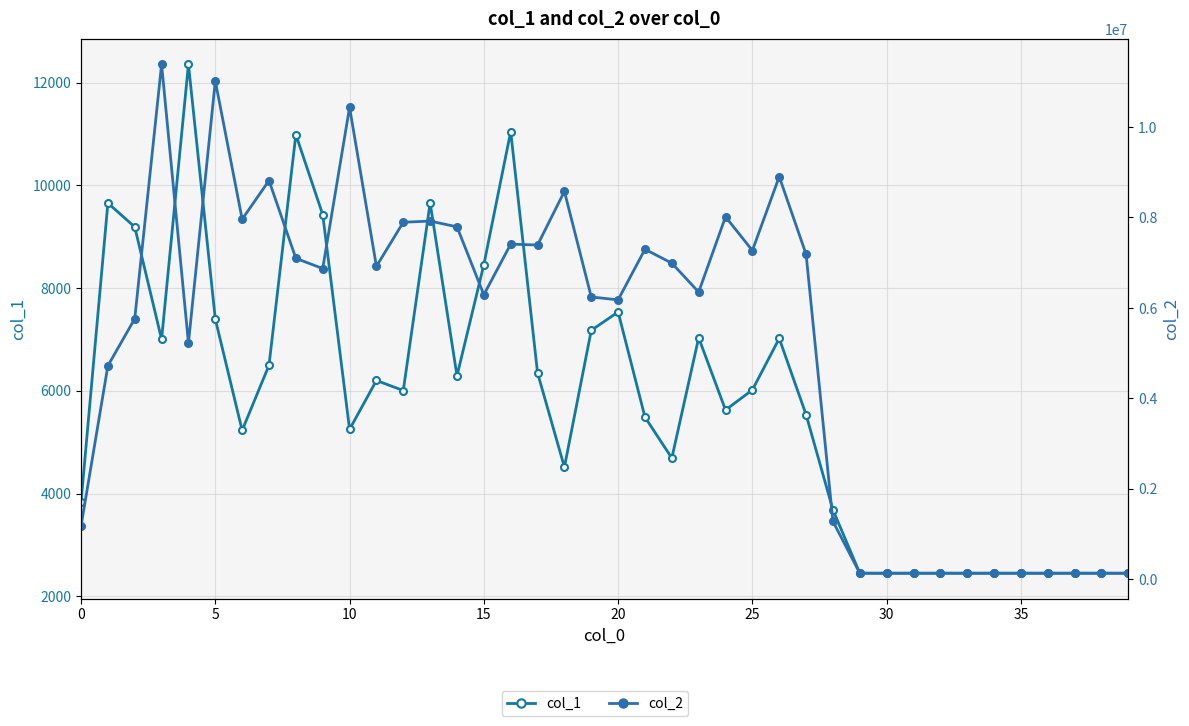

What is the difference between the highest and lowest values at 14?

7787071